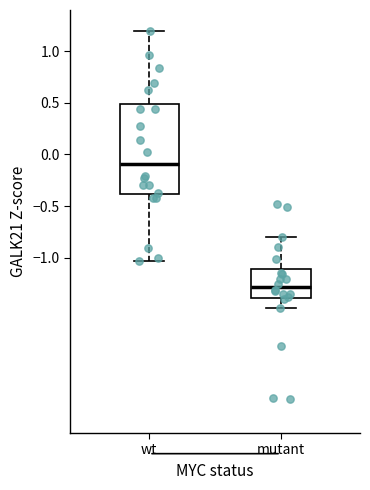

Reading left to right, read every box against the y-axis: the position of its median line, the range the box covers, and the ends of its whiskers. The values are not printed on the chart, so give them approximately, as read against the axis.

wt: median -0.10, box -0.40 to 0.50, whiskers -1.05 to 1.20
mutant: median -1.30, box -1.40 to -1.10, whiskers -1.50 to -0.80